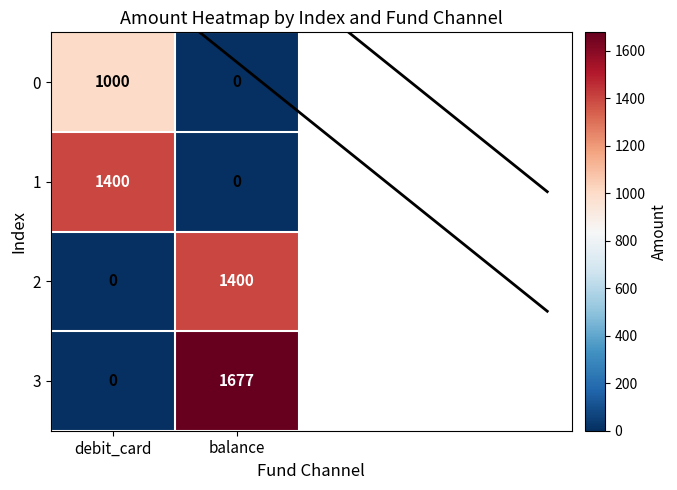

True or false: 3 has a value of 2780 at balance.

False